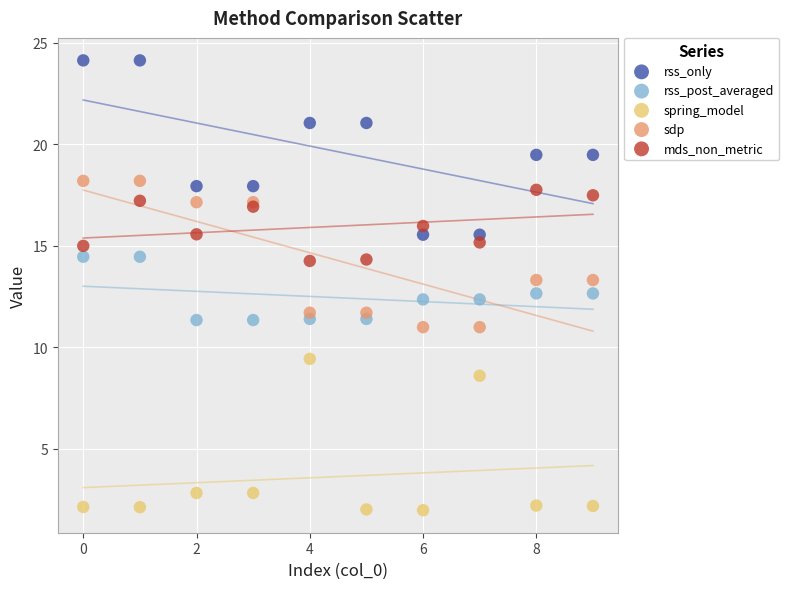

Which series reaches the minimum Y coordinate?

spring_model